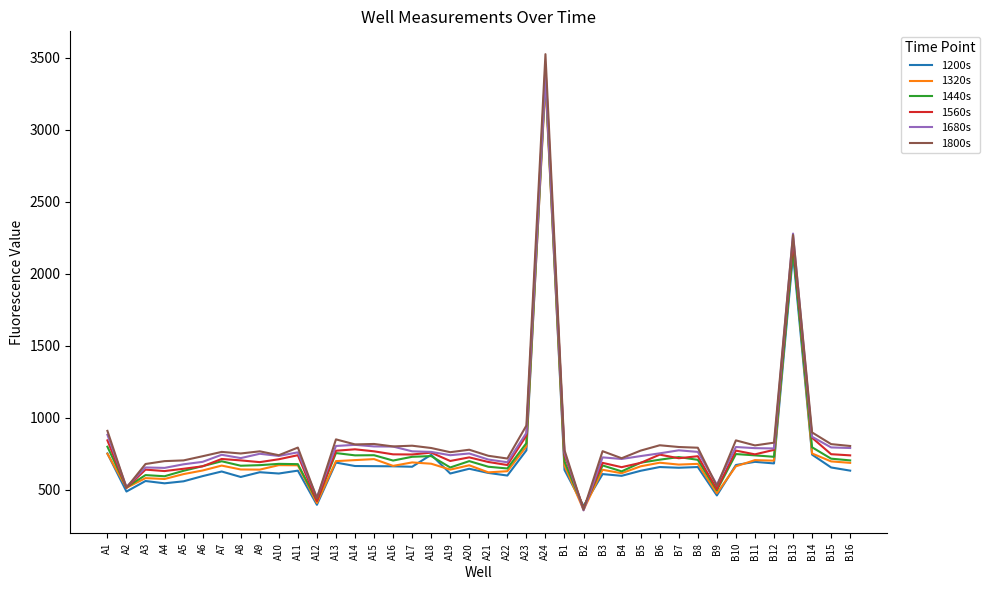

How many lines are shown in the chart?

6